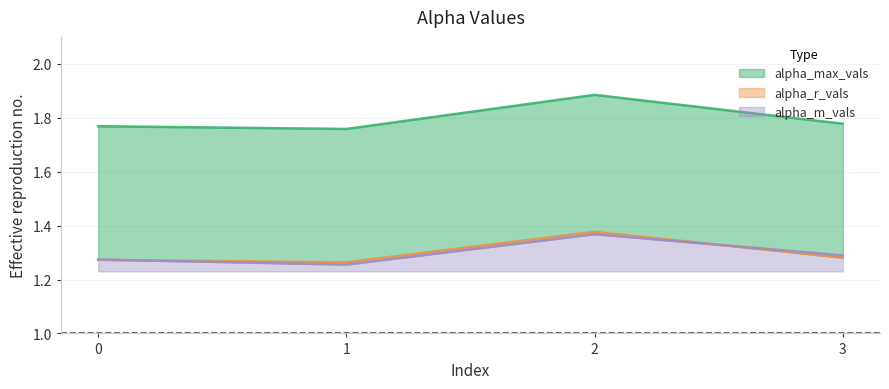

Reading left to right, what are all the values shown in this chart?

alpha_max_vals: 0=1.8	1=1.8	2=1.9	3=1.8
alpha_r_vals: 0=1.3	1=1.3	2=1.4	3=1.3
alpha_m_vals: 0=1.3	1=1.3	2=1.4	3=1.3